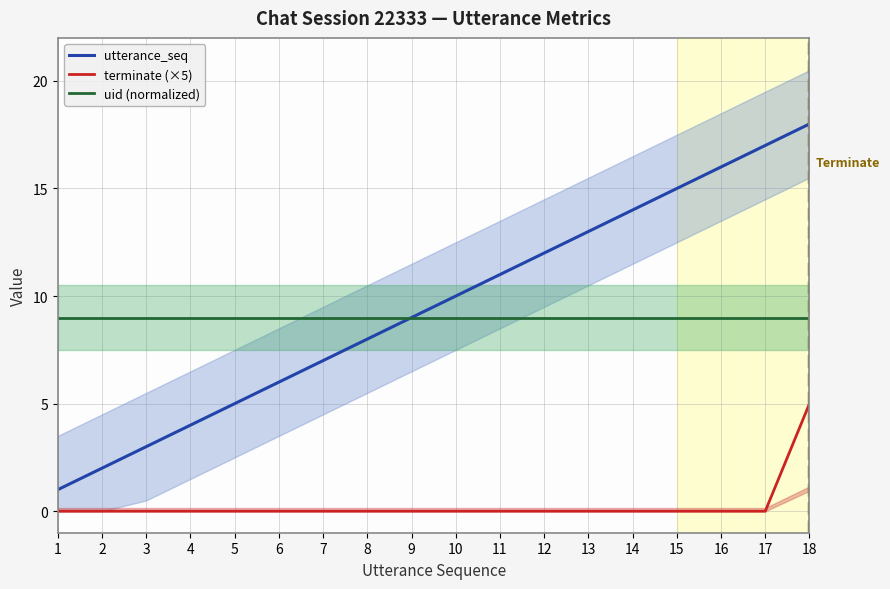

Rank the categories by terminate (×5) value from lowest to highest.

1, 2, 3, 4, 5, 6, 7, 8, 9, 10, 11, 12, 13, 14, 15, 16, 17, 18